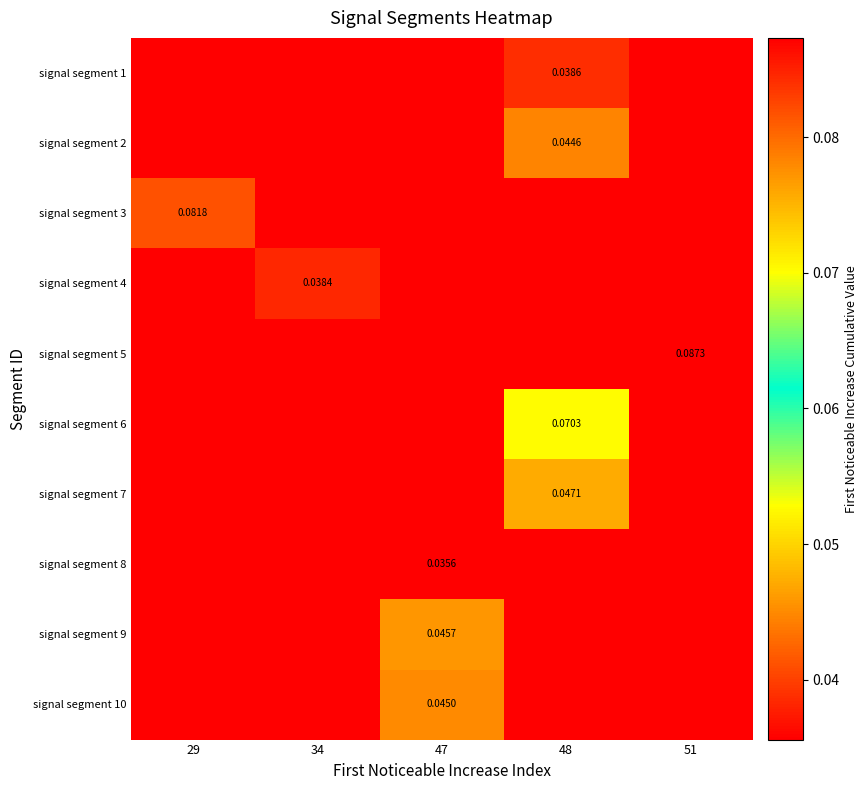

How many distinct data groups are displayed?

10